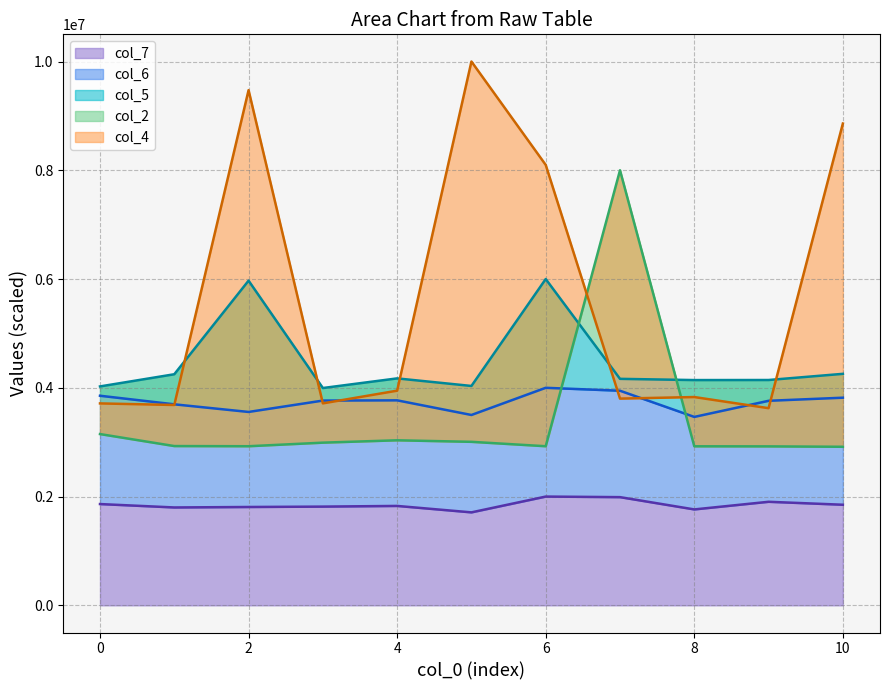

Reading left to right, what are all the values shown in this chart?

col_2: 0=3149303.4	1=2928713.5	2=2925589.8	3=2991450.6	4=3034818.4	5=3006592.4	6=2925577.2	7=8000000.0	8=2924536.0	9=2922967.9	10=2915654.2
col_4: 0=3712982.5	1=3684210.5	2=9473684.2	3=3713684.2	4=3947368.4	5=10000000.0	6=8098947.4	7=3801403.5	8=3830175.4	9=3625263.2	10=8859649.1
col_5: 0=4025375.8	1=4249355.8	2=5970250.8	3=3996070.8	4=4173225.7	5=4033969.3	6=6000000.0	7=4164854.3	8=4142159.7	9=4143481.7	10=4256849.3
col_6: 0=3854083.0	1=3696314.2	2=3556104.5	3=3765178.3	4=3769512.4	5=3500306.1	6=4000000.0	7=3946299.6	8=3464686.7	9=3761078.5	10=3818069.8
col_7: 0=1862334.7	1=1799765.5	2=1808397.9	3=1815445.1	4=1827809.7	5=1709499.0	6=2000000.0	7=1989484.0	8=1763629.1	9=1904091.4	10=1849755.0